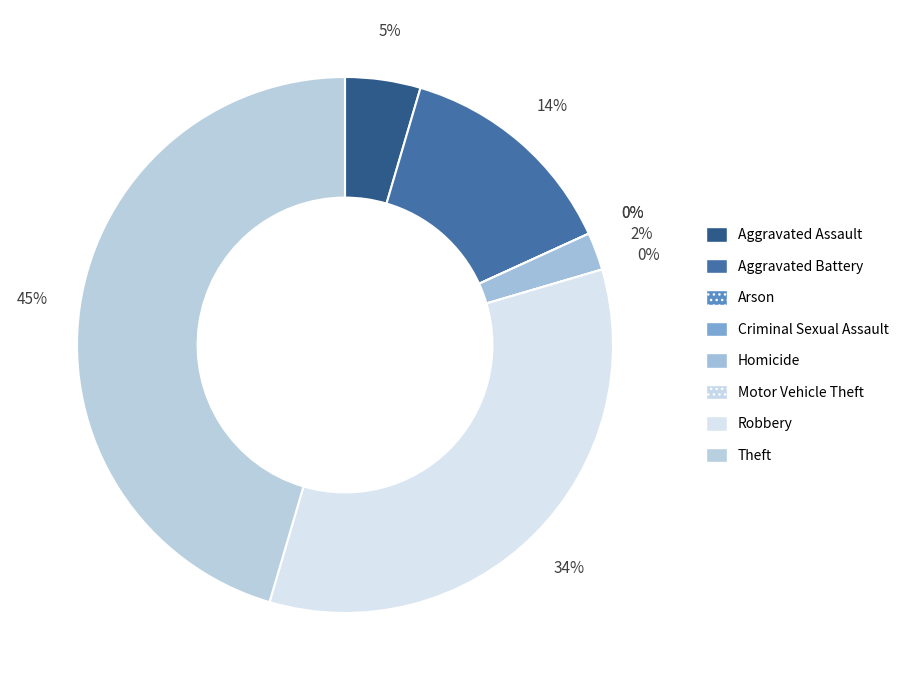

What is the largest slice in the pie chart?

Theft